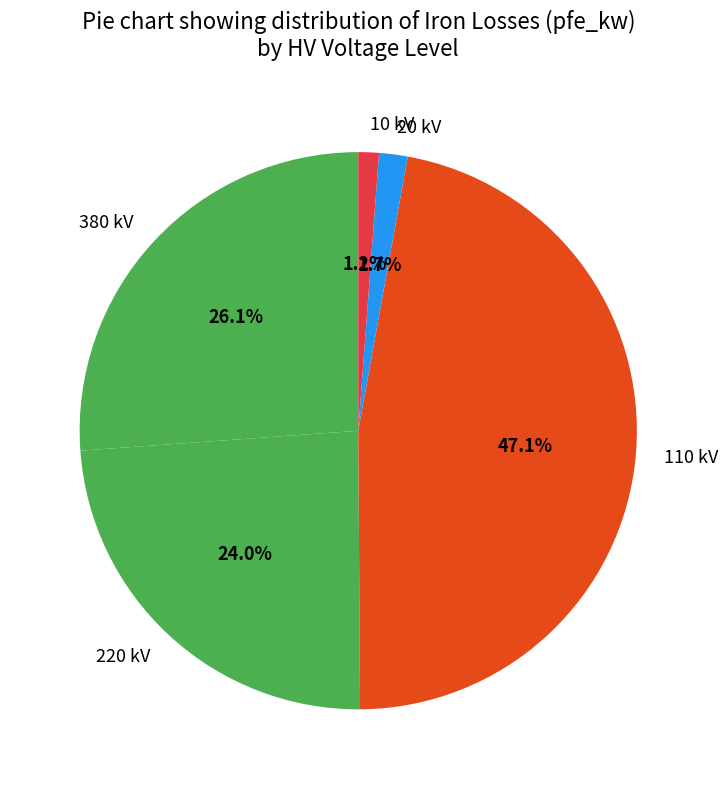

What is the ratio of the value at 220 kV to the value at 110 kV?

0.5